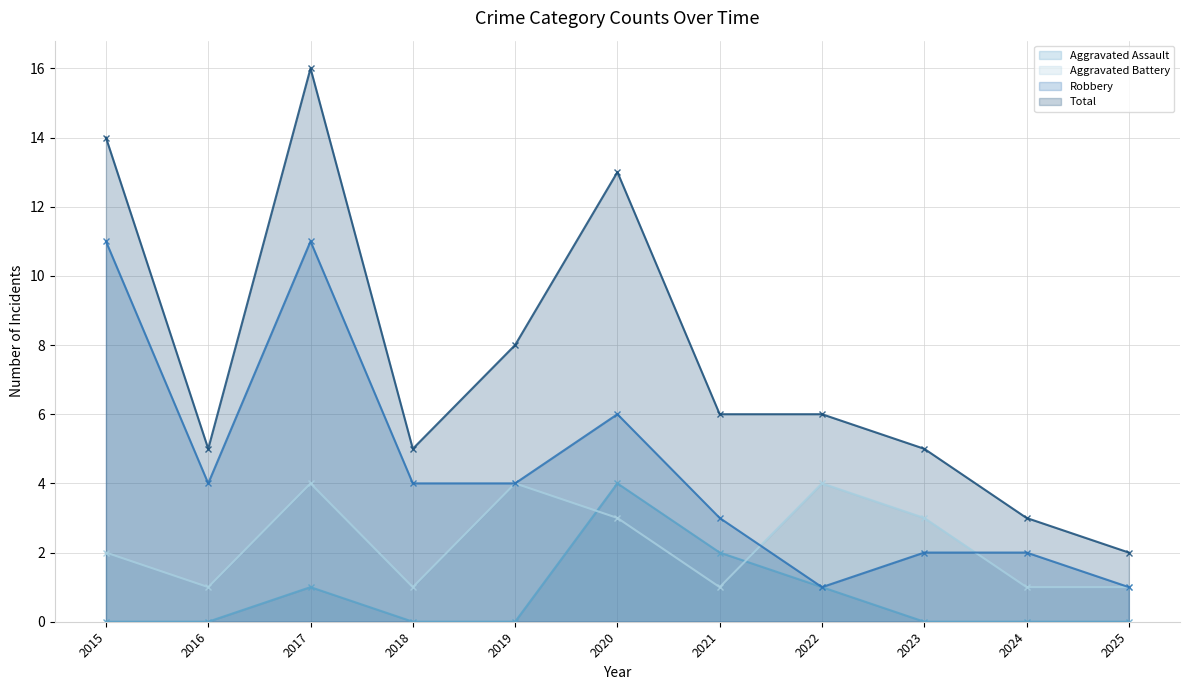

Is the value of Total at 2020 greater than the value of Aggravated Assault at 2020?

Yes